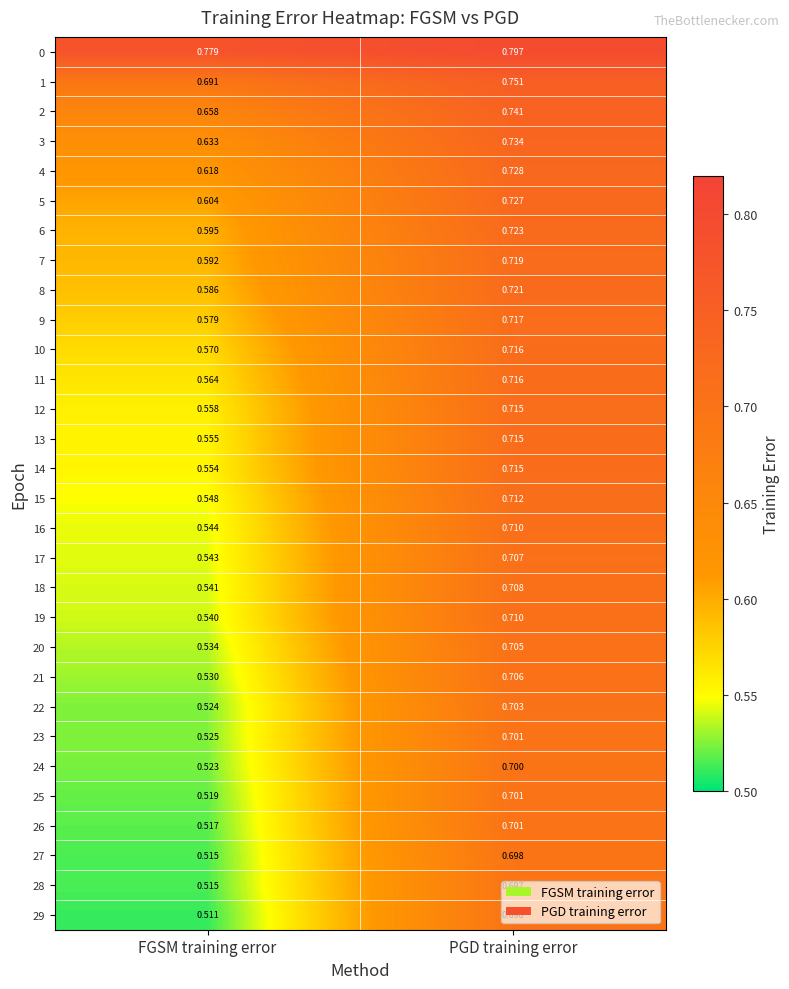

Between FGSM training error and PGD training error, which series saw the biggest shift?

29